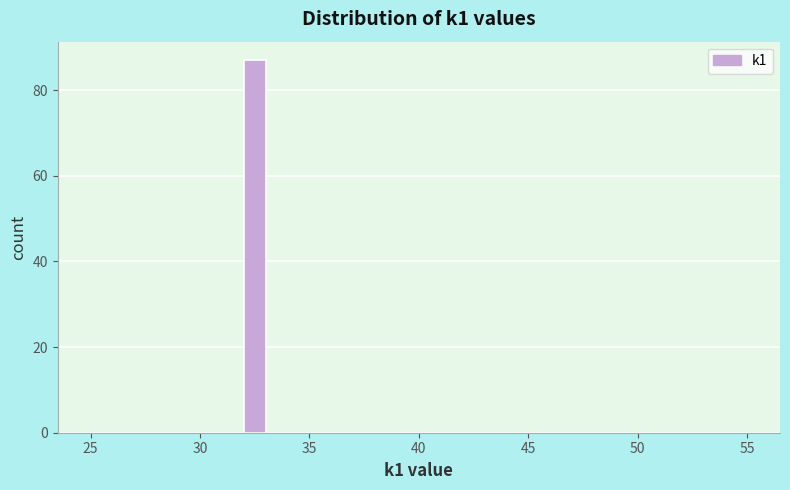

Around what value on the x-axis is the tallest bar? Give the approximate position of its centre, as read against the axis.

32.5